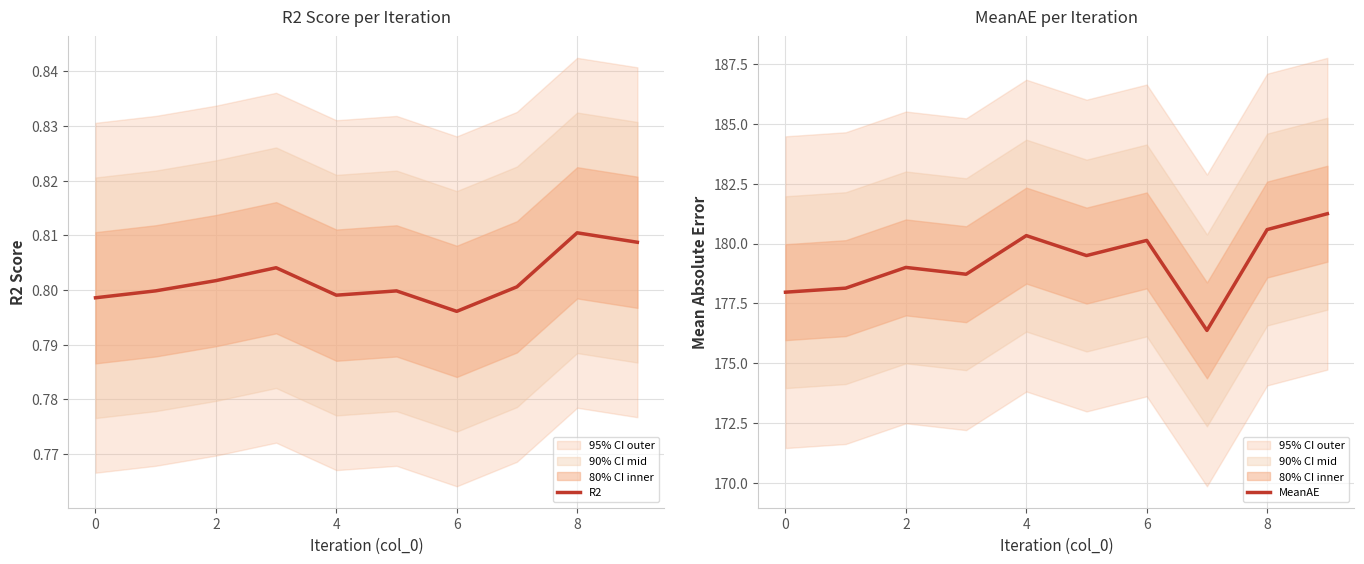

The MeanAE series shows 181.2 at 9. True or false?

True